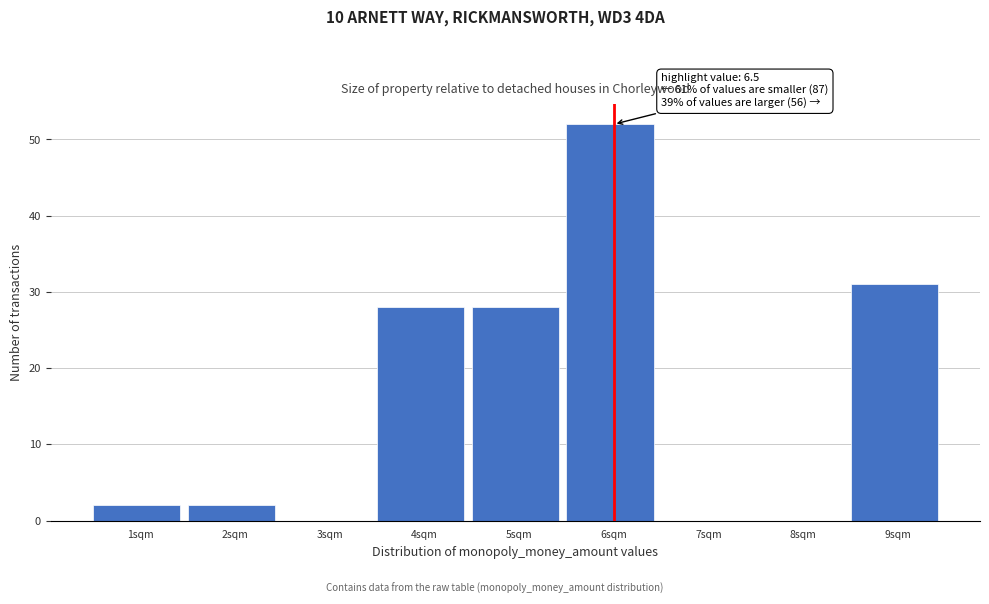

Reading right to left, what are all the values shown in this chart?

9sqm=31	8sqm=0	7sqm=0	6sqm=52	5sqm=28	4sqm=28	3sqm=0	2sqm=2	1sqm=2